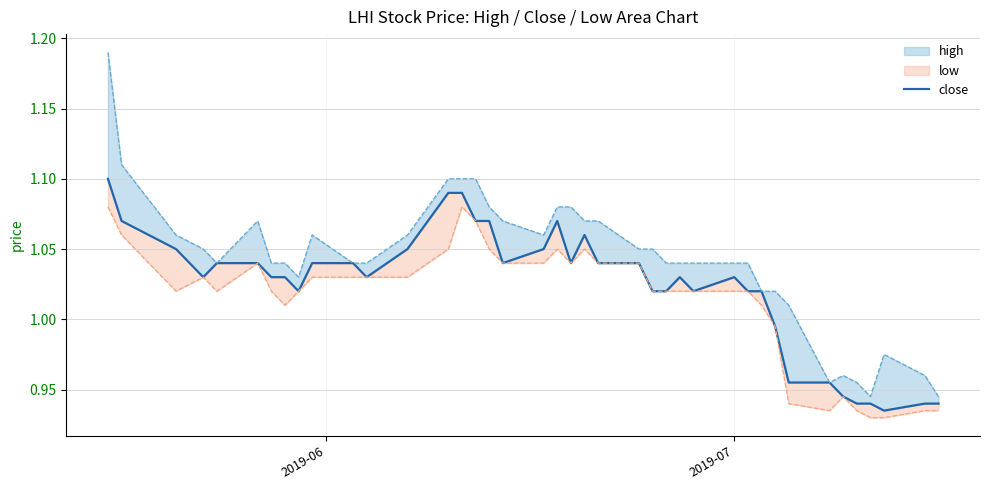

What is the minimum value shown in the chart?

0.9